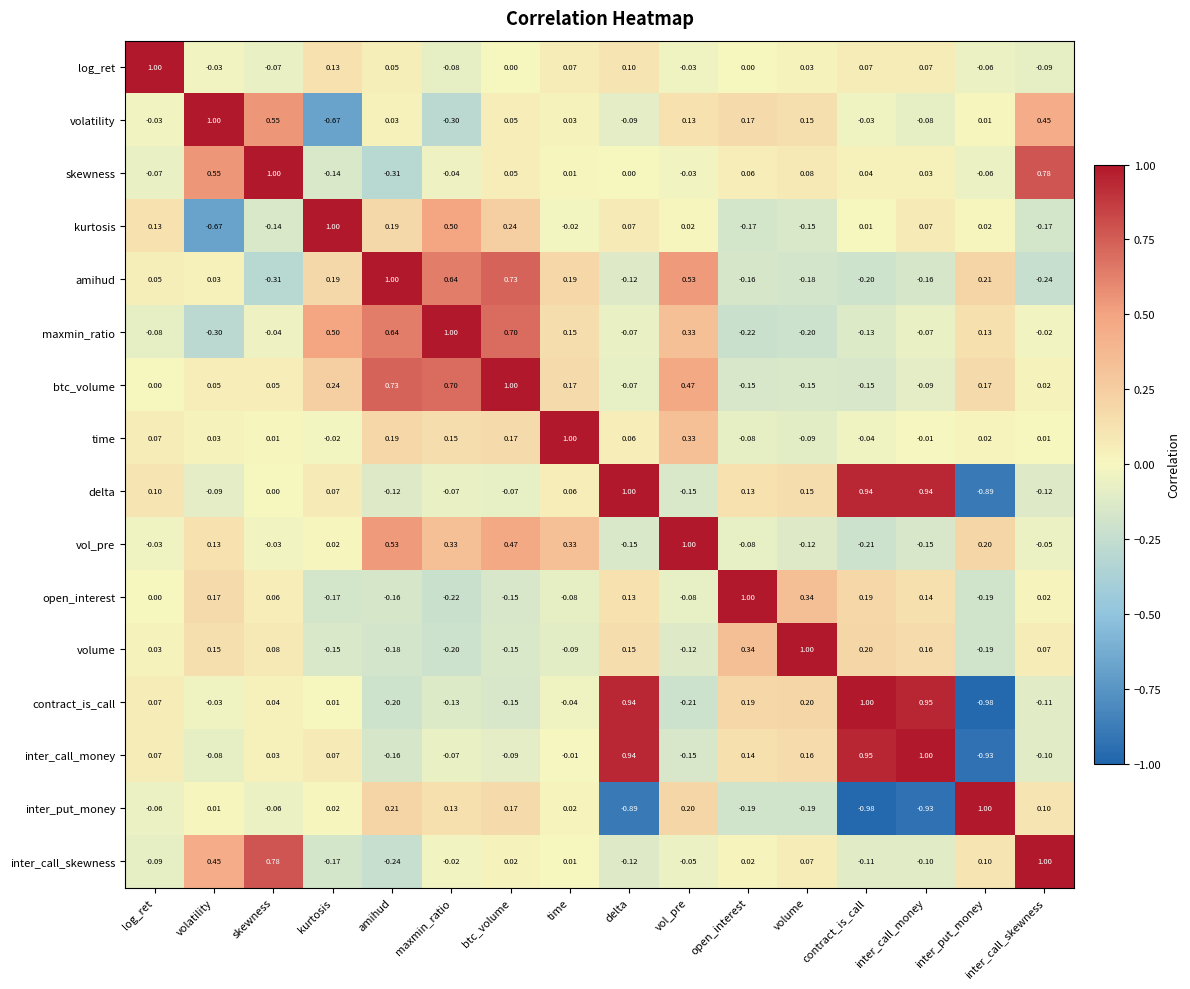

At which label does volatility first exceed 0?

volatility